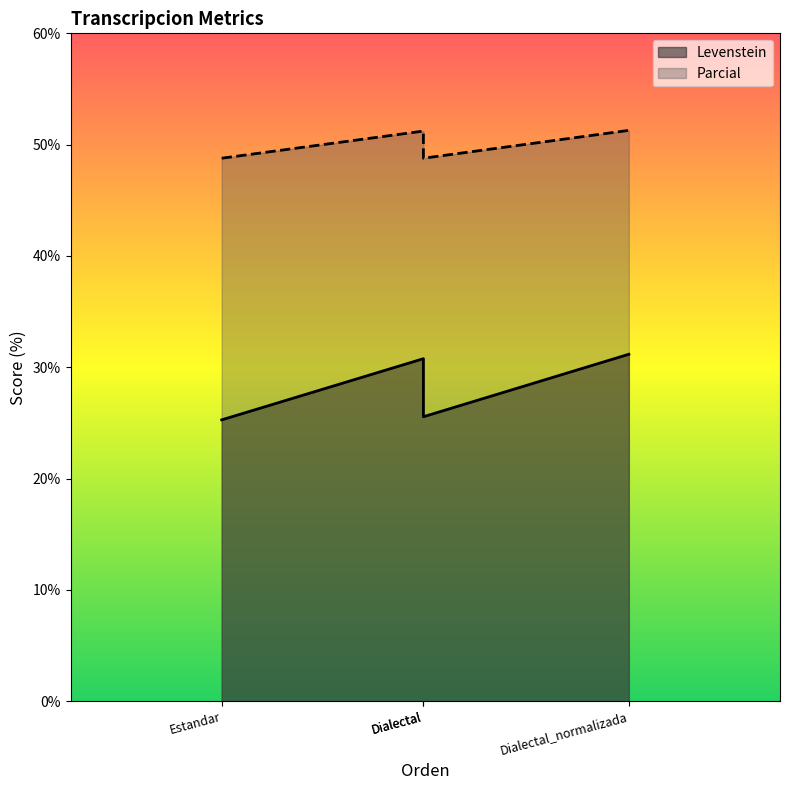

How many lines are shown in the chart?

2